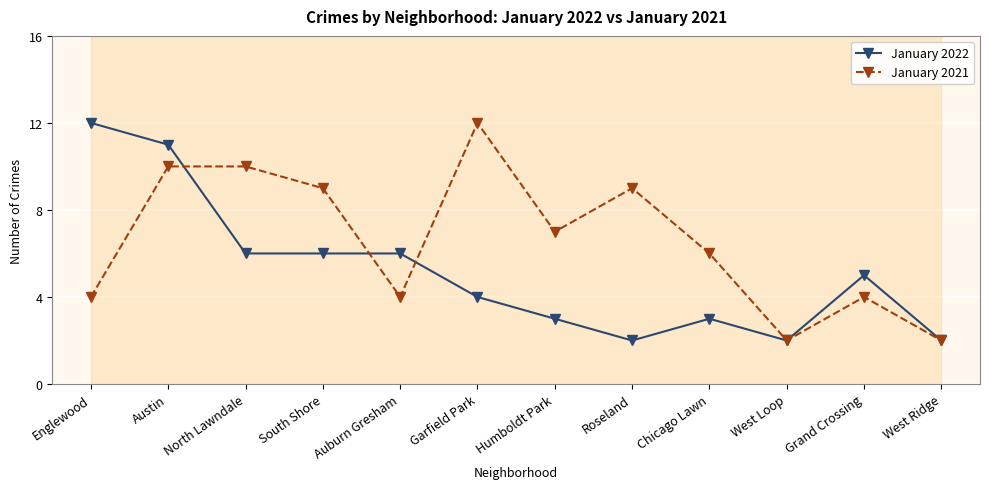

How many lines are shown in the chart?

2